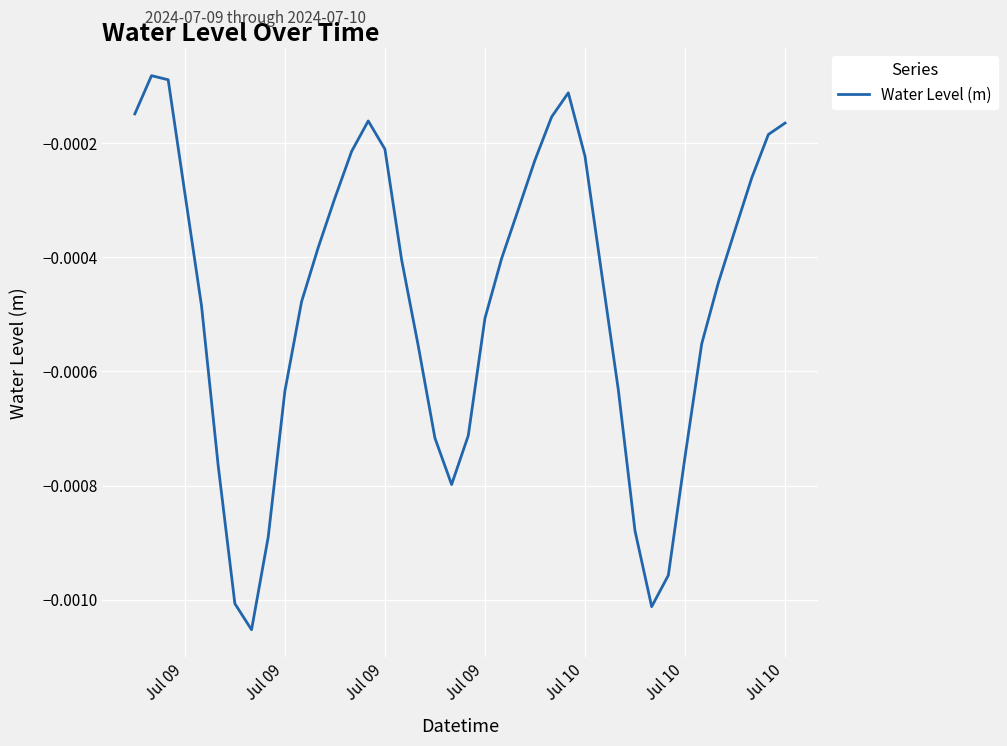

True or false: there are more than 0 points higher than both neighbors.

True